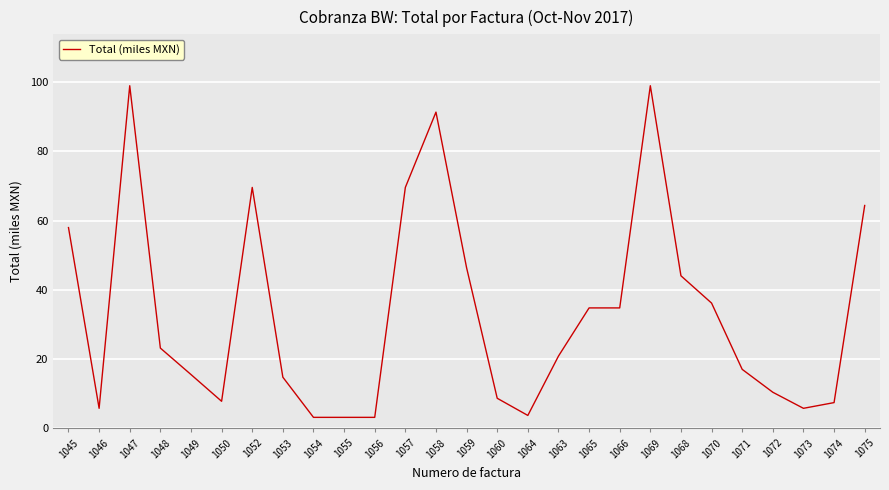

How many series are shown in this chart?

1